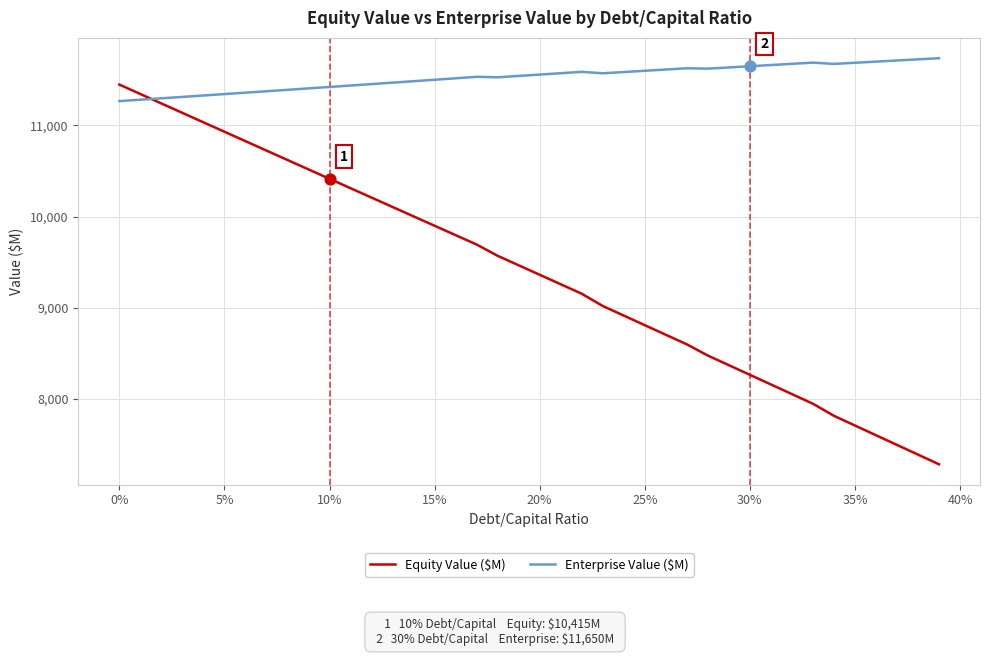

Which series has the largest total across all categories?

Enterprise Value ($M)